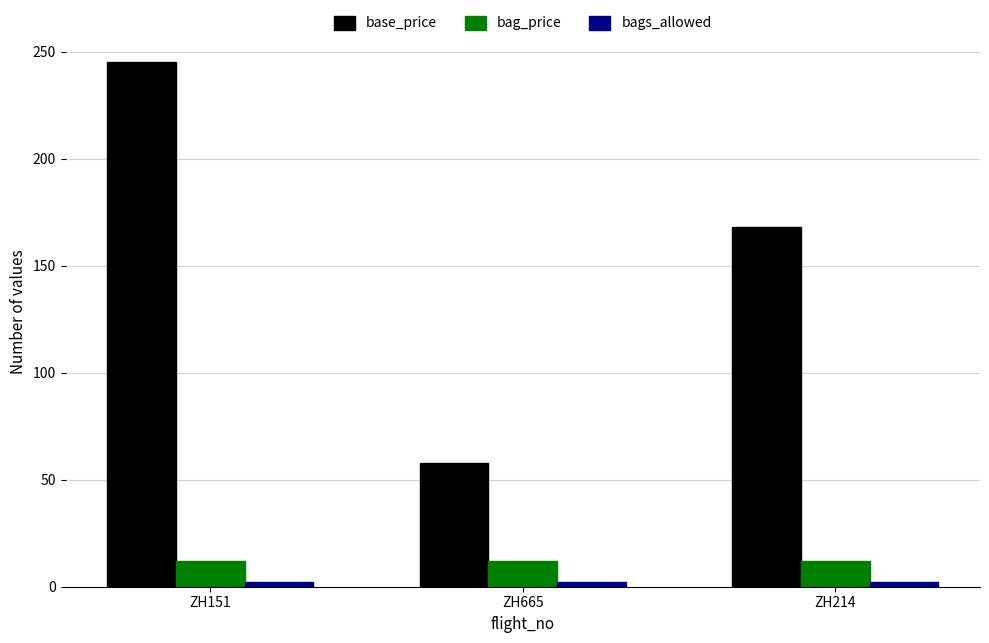

How many bars are there in total?

9